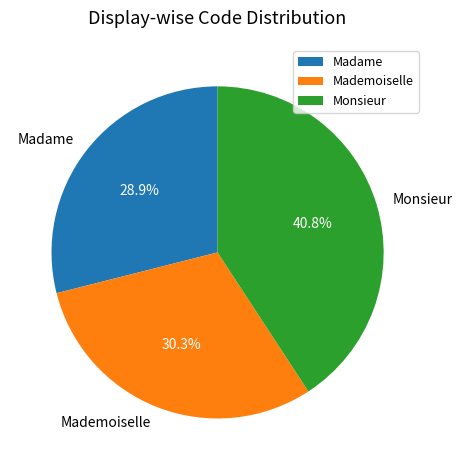

Is there any slice that represents more than half of the pie?

No